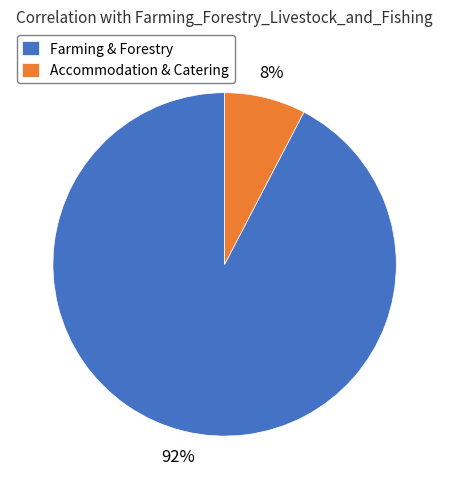

The Accommodation & Catering slice represents 1% of the pie. True or false?

False